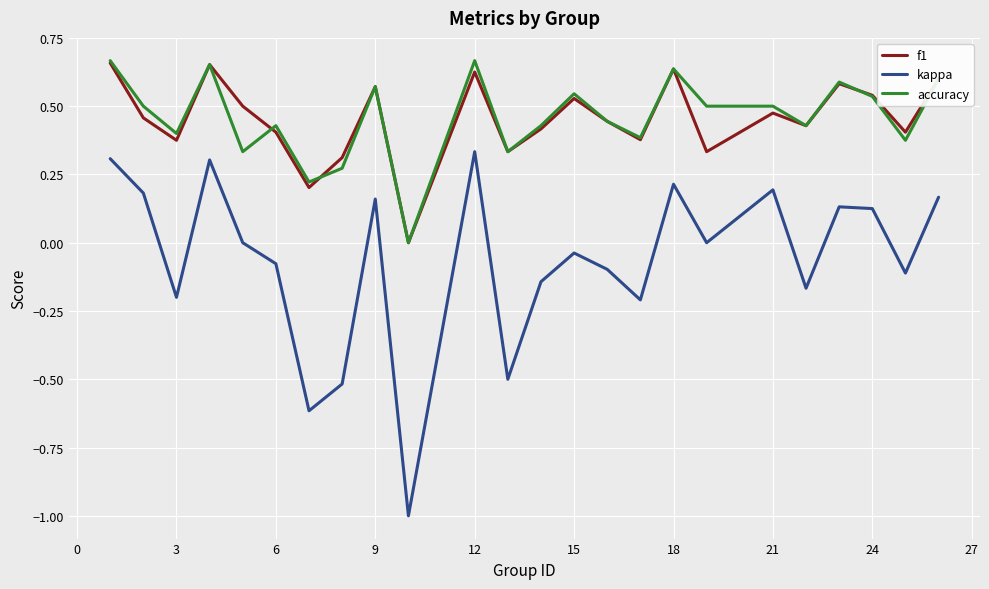

What is the smallest value displayed?

-1.0